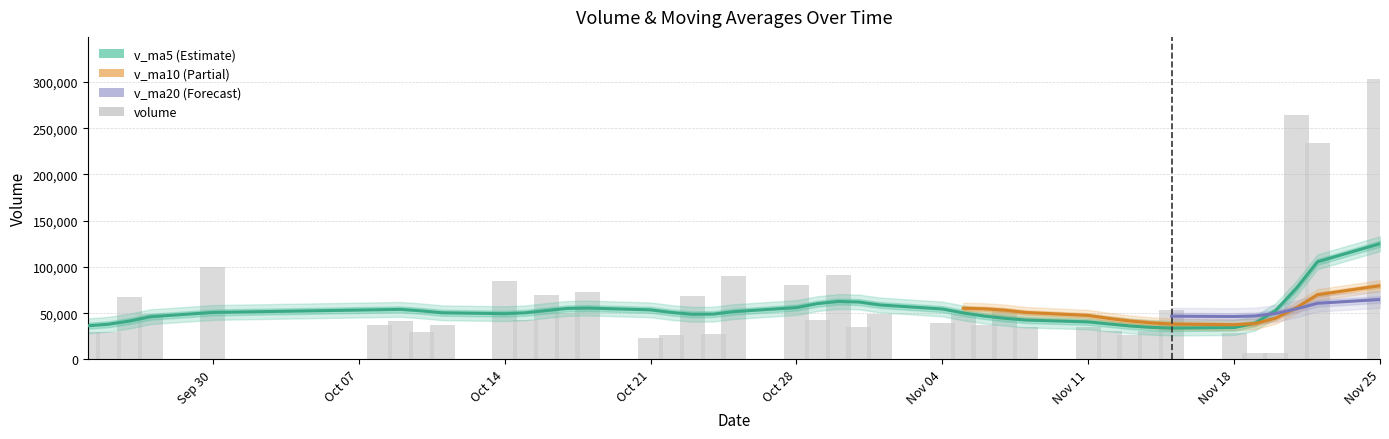

At 36, list the series in order from largest to smallest.

v_ma20, v_ma10, v_ma5, volume